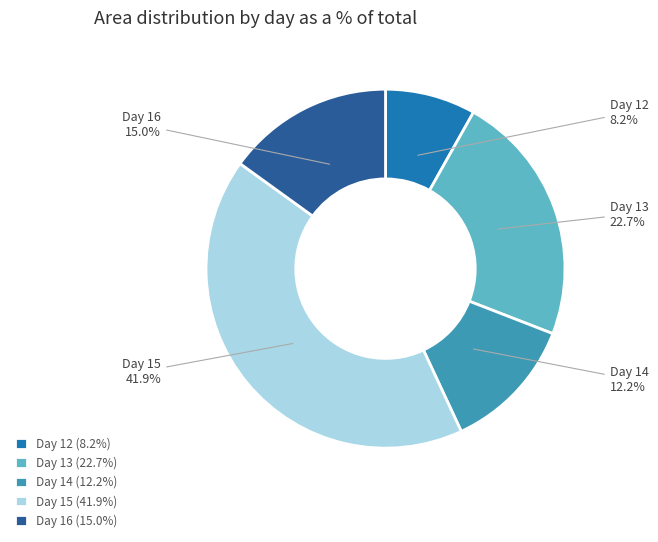

What percentage is NOT represented by Day 13?

77.3%